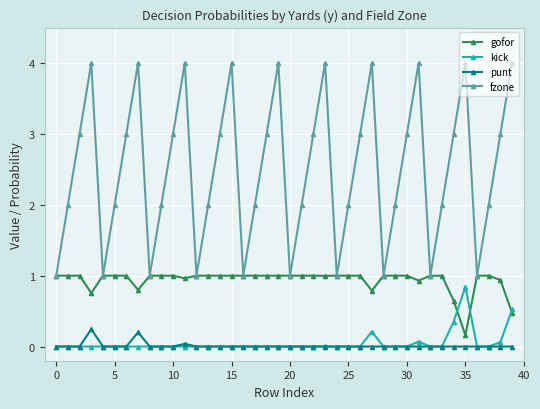

What is the maximum value for gofor?

1.0